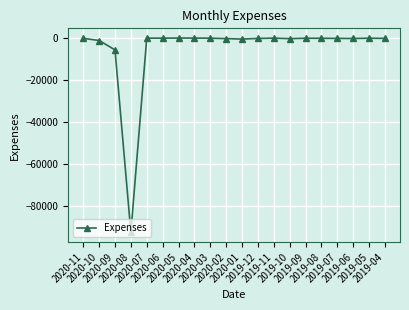

What is the smallest value displayed?

-92718.2